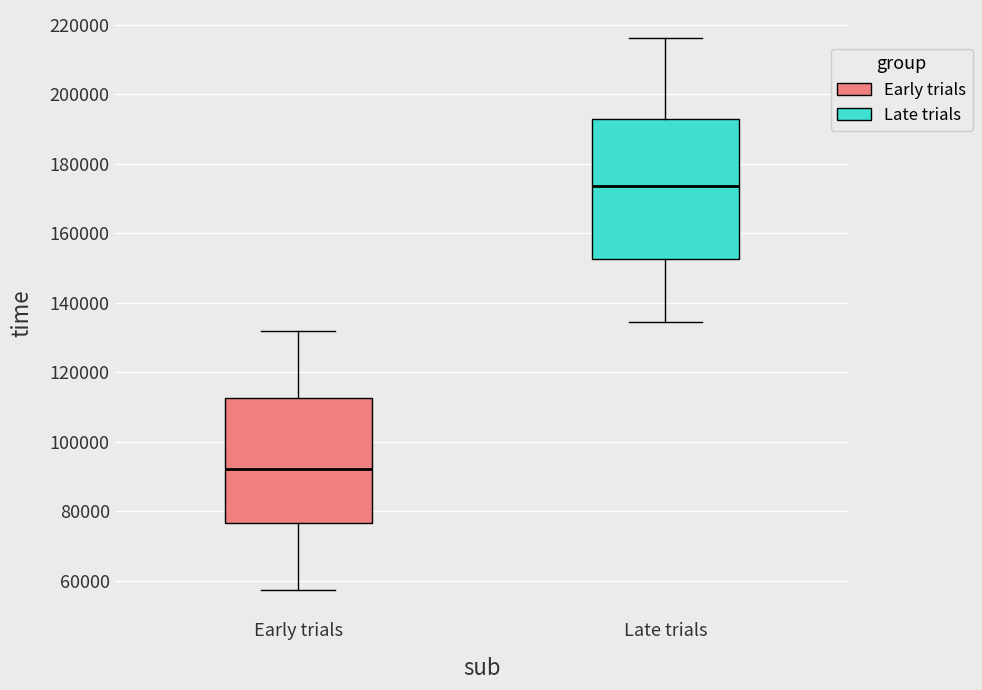

Which box's median line is the lowest?

Early trials